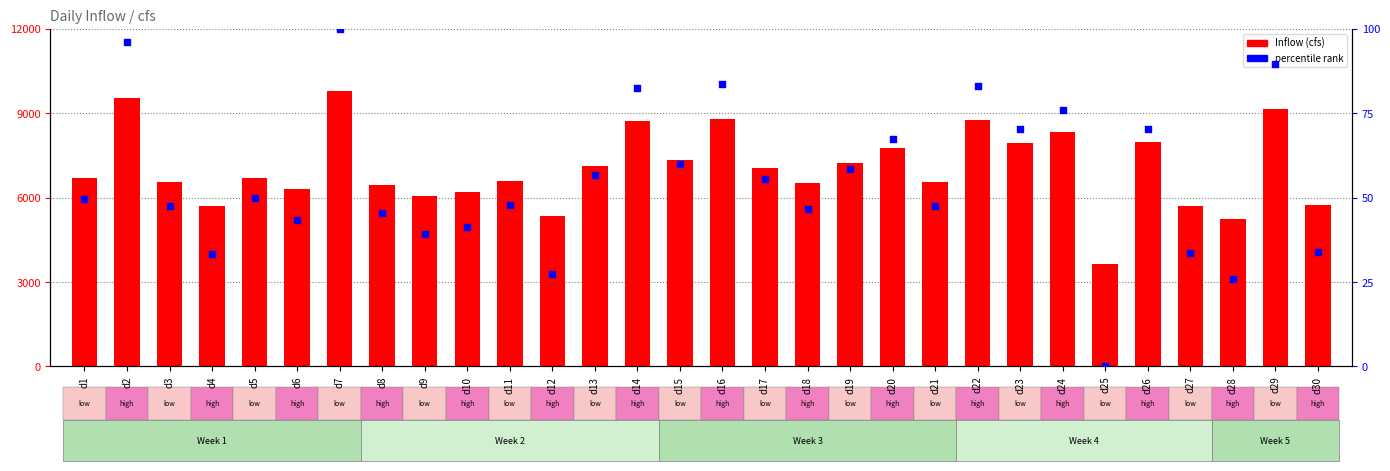

At how many categories does at least one series exceed 9457?

2